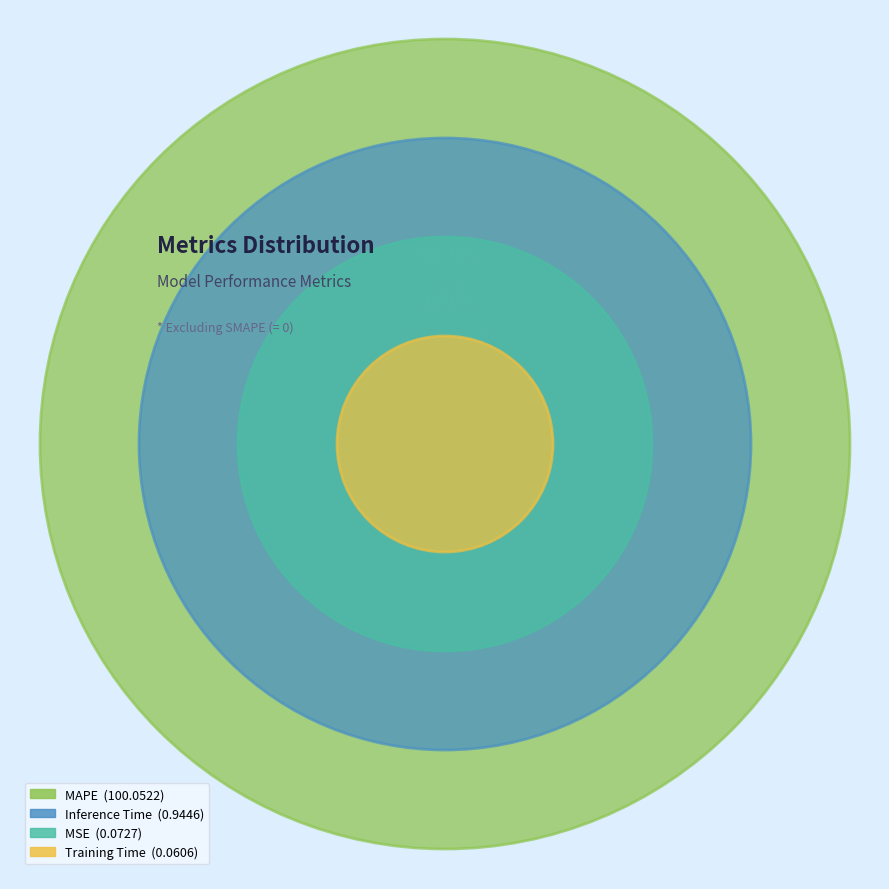

Do Training Time and Inference Time together represent more than half of the pie?

No